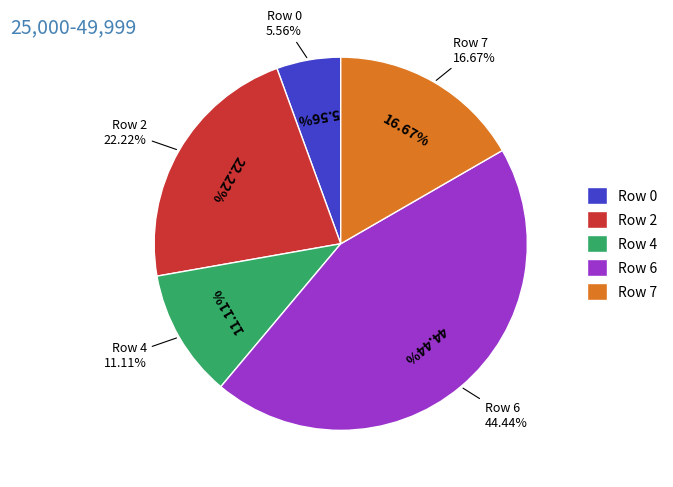

How much of the chart is everything except Row 2?

77.8%